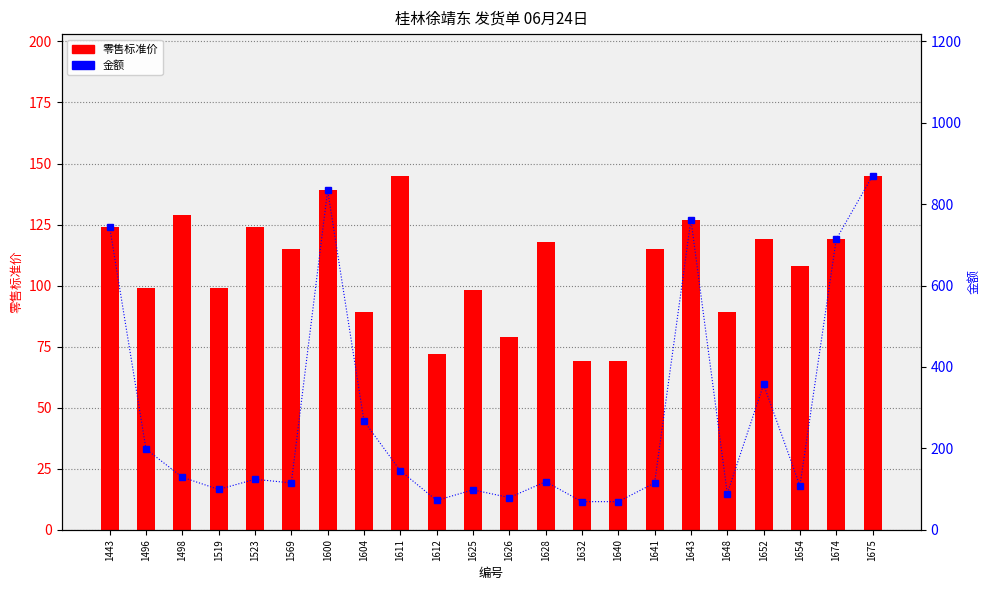

List the series in order of their peak value, lowest first.

零售标准价, 金额